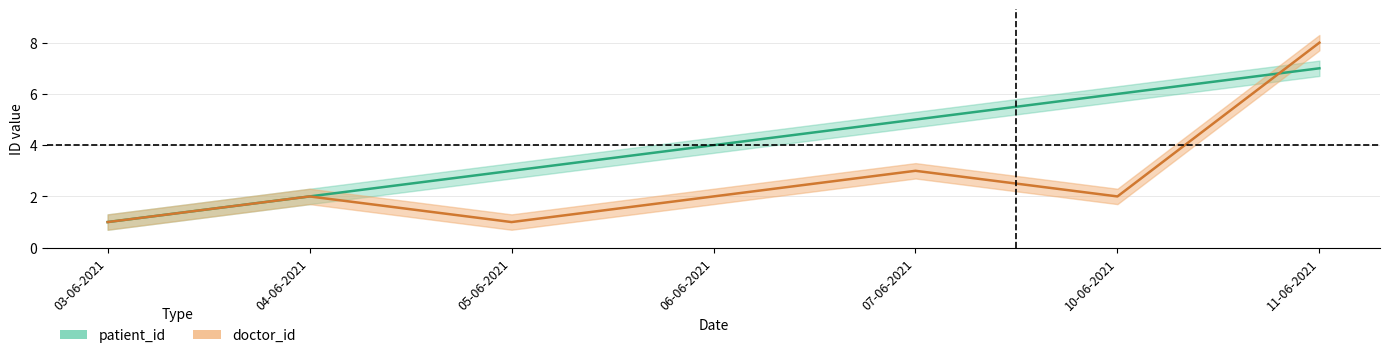

What is the sum of the doctor_id values at 11-06-2021 and 05-06-2021?

9